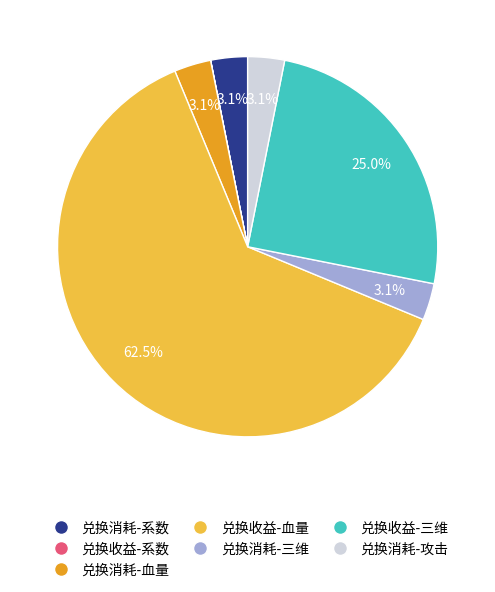

What percentage is the 兑换消耗-系数 slice, to the nearest percent?

3%